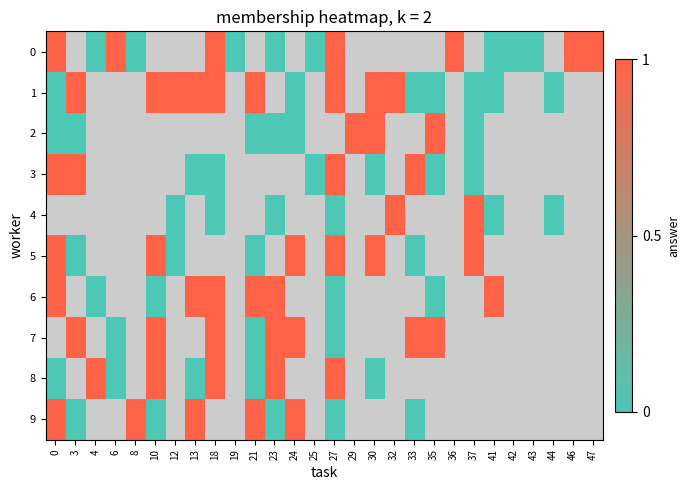

How many positive values does the 2 series have?

3